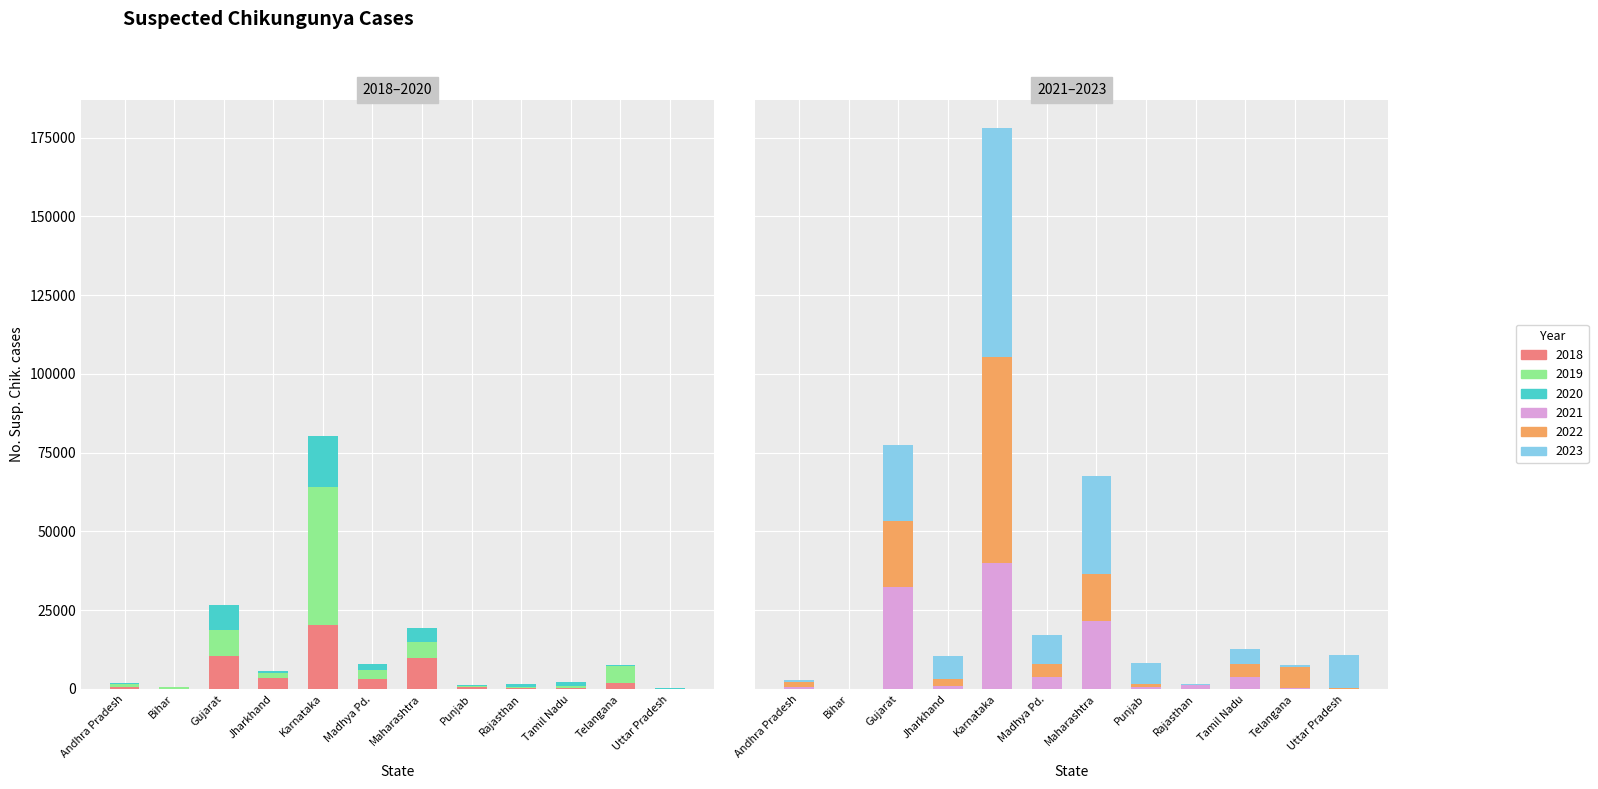

Reading left to right, extract all data points from this chart.

2018: Andhra Pradesh=622	Bihar=156	Gujarat=10601	Jharkhand=3405	Karnataka=20411	Madhya Pd.=3211	Maharashtra=9884	Punjab=736	Rajasthan=254	Tamil Nadu=284	Telangana=1954	Uttar Pradesh=58
2019: Andhra Pradesh=832	Bihar=594	Gujarat=8084	Jharkhand=1691	Karnataka=43698	Madhya Pd.=2749	Maharashtra=5158	Punjab=372	Rajasthan=365	Tamil Nadu=623	Telangana=5352	Uttar Pradesh=72
2020: Andhra Pradesh=318	Bihar=38	Gujarat=8120	Jharkhand=627	Karnataka=16111	Madhya Pd.=1871	Maharashtra=4258	Punjab=25	Rajasthan=1015	Tamil Nadu=1461	Telangana=364	Uttar Pradesh=53
2021: Andhra Pradesh=753	Bihar=40	Gujarat=32372	Jharkhand=1064	Karnataka=40134	Madhya Pd.=3822	Maharashtra=21680	Punjab=644	Rajasthan=1157	Tamil Nadu=3654	Telangana=220	Uttar Pradesh=70
2022: Andhra Pradesh=1611	Bihar=67	Gujarat=20855	Jharkhand=2113	Karnataka=65340	Madhya Pd.=4252	Maharashtra=14785	Punjab=1087	Rajasthan=212	Tamil Nadu=4365	Telangana=6608	Uttar Pradesh=200
2023: Andhra Pradesh=441	Bihar=23	Gujarat=24124	Jharkhand=7154	Karnataka=72662	Madhya Pd.=8947	Maharashtra=31181	Punjab=6574	Rajasthan=305	Tamil Nadu=4805	Telangana=761	Uttar Pradesh=10615